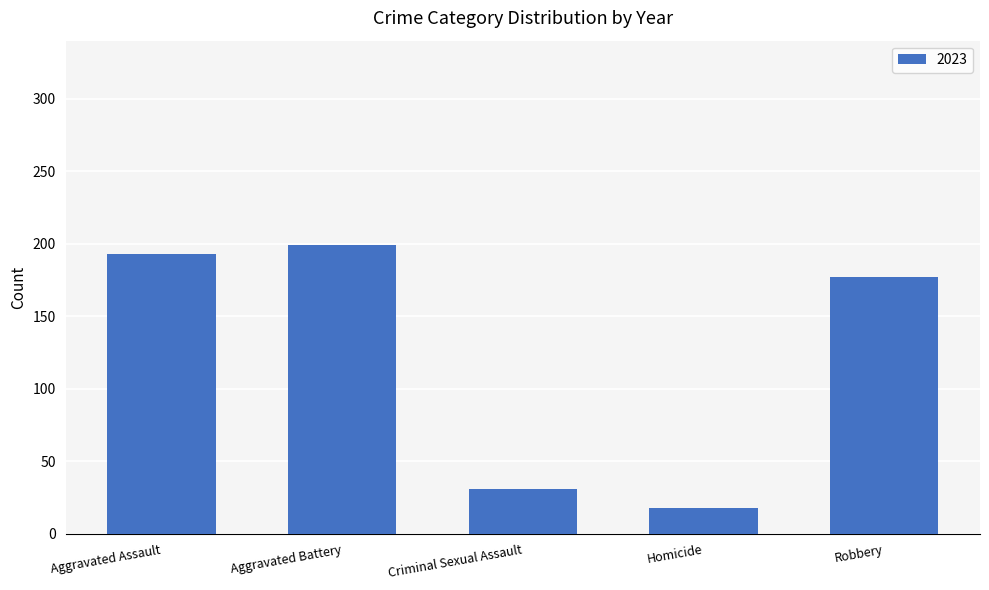

How many data points are less than 177?

2